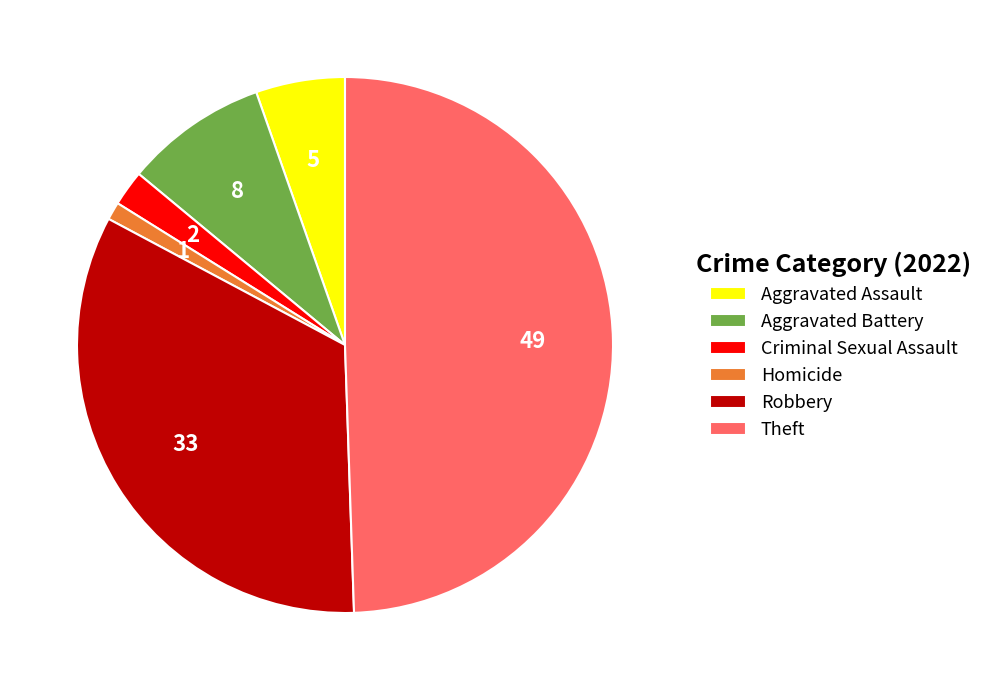

How many segments does this pie chart have?

6